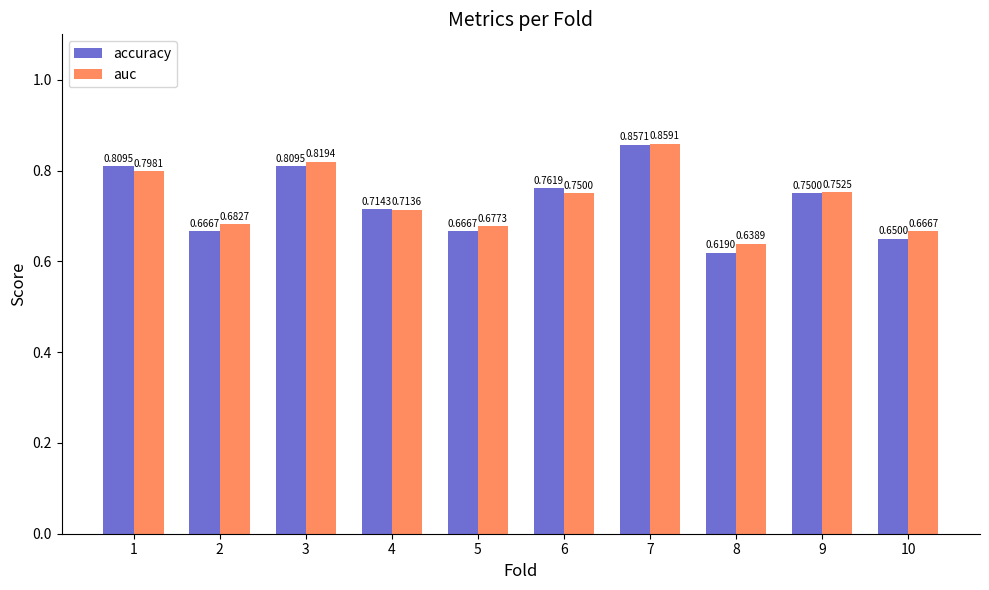

How many accuracy values are between 0 and 1?

10